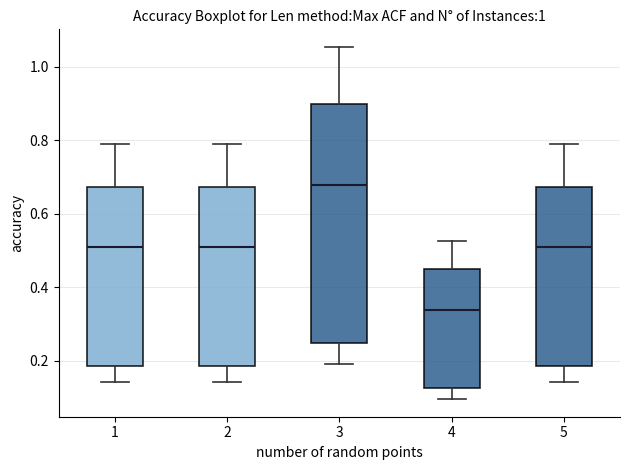

Comparing the boxes themselves (not the whiskers), which one is the tallest?

3